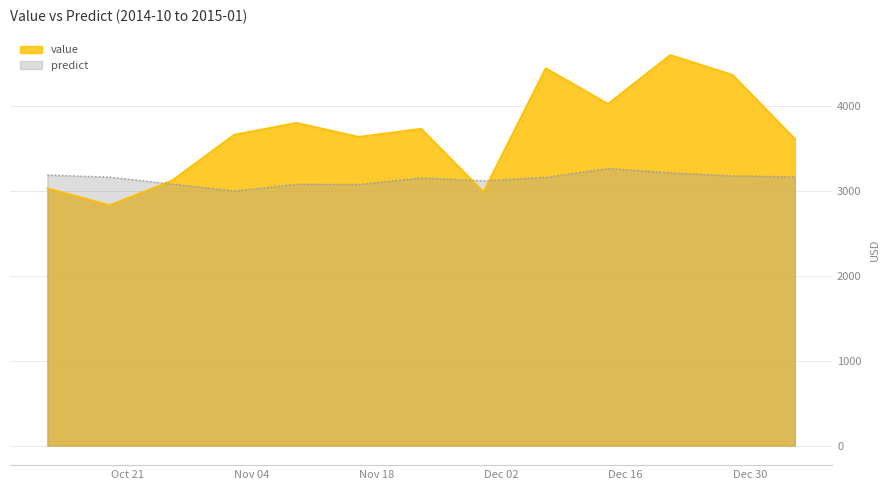

Which series has the largest range (max minus min)?

value